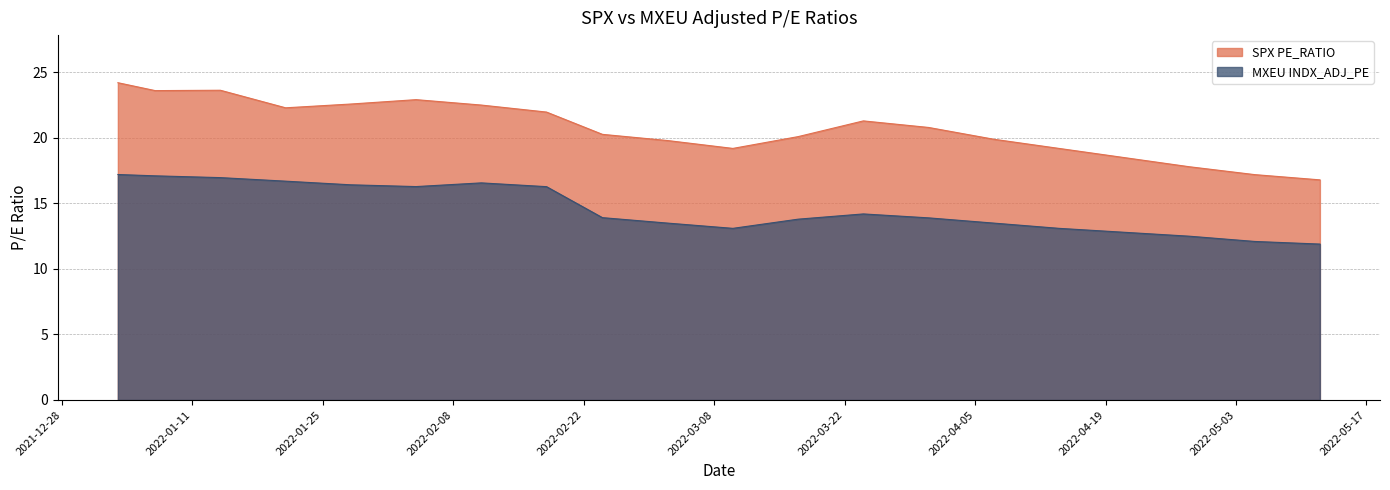

Rank the series by their maximum value, from highest to lowest.

SPX PE_RATIO, MXEU INDX_ADJ_PE